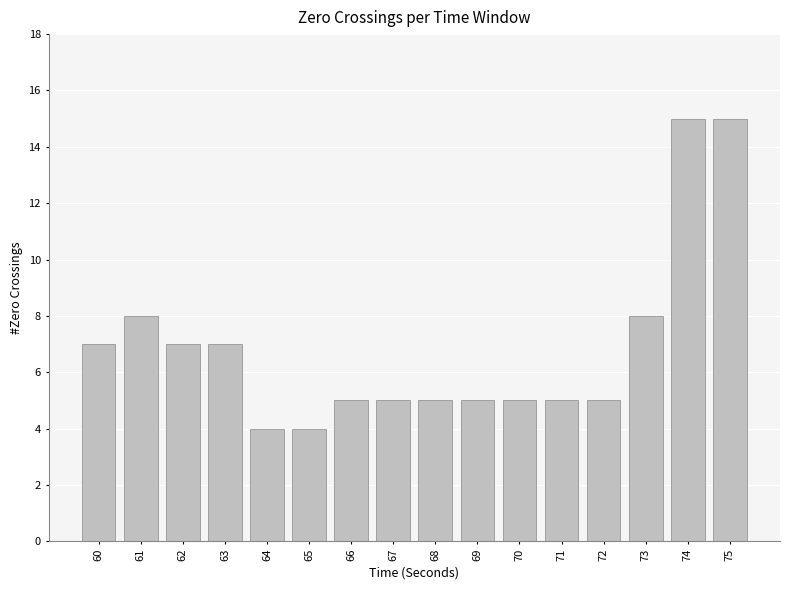

Reading right to left, transcribe all the data shown in this chart.

15	15	8	5	5	5	5	5	5	5	4	4	7	7	8	7